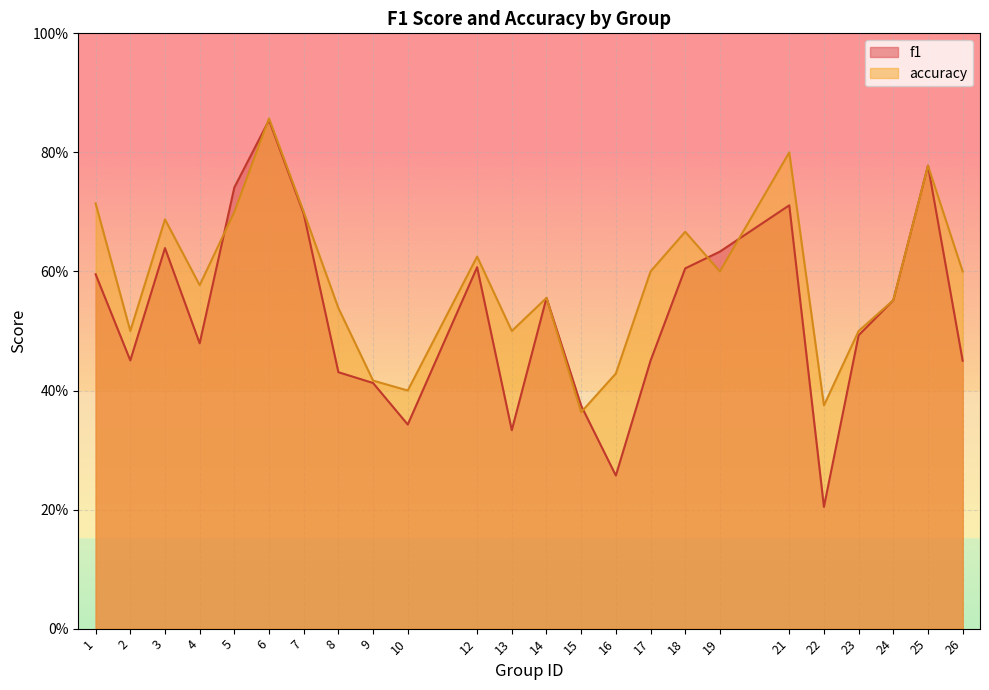

At which label does accuracy reach its minimum?

15